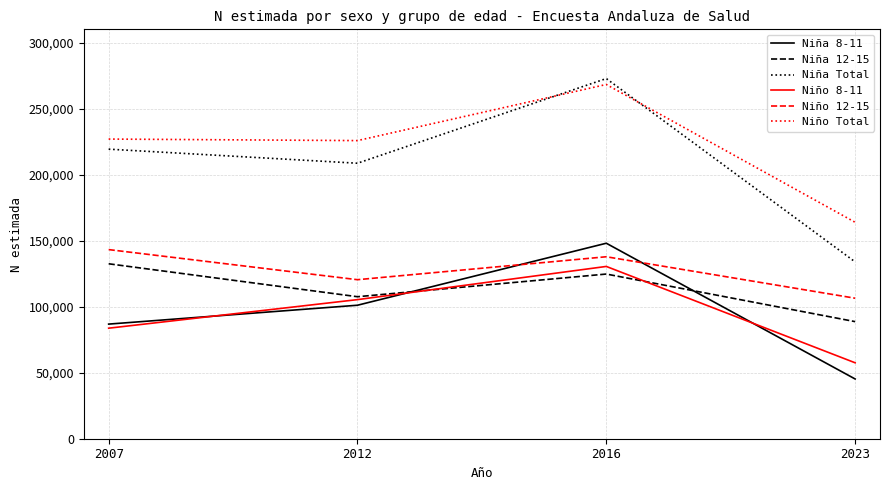

What is the difference between the maximum and minimum values in the Niña 12-15 series?

43798